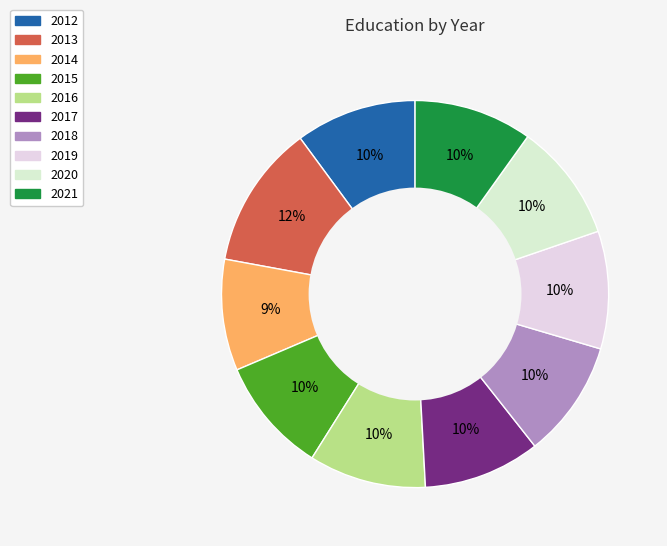

Is there a majority slice in this chart?

No